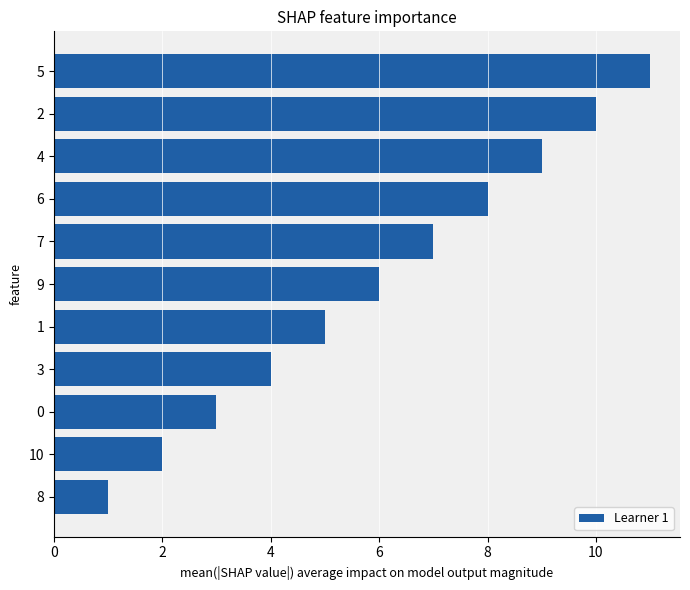

List the labels in order of value, smallest first.

8, 10, 0, 3, 1, 9, 7, 6, 4, 2, 5